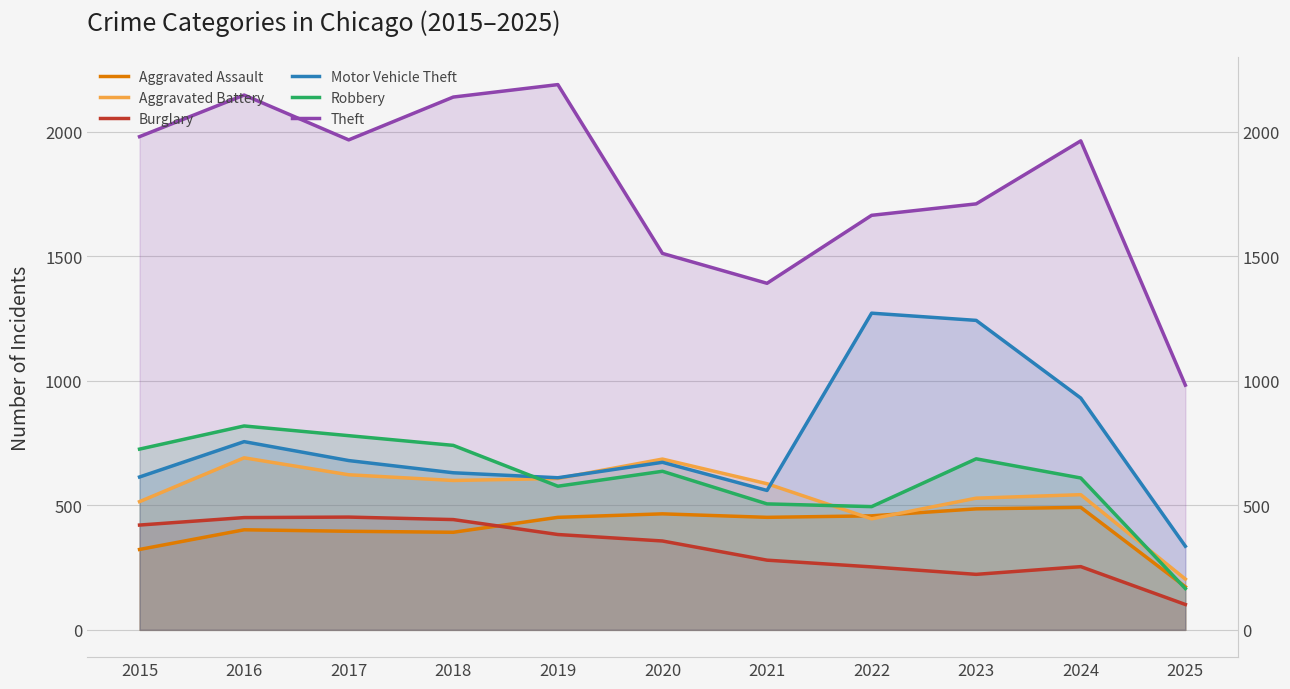

Between which two adjacent categories do Aggravated Assault and Aggravated Battery first intersect?

2021 and 2022